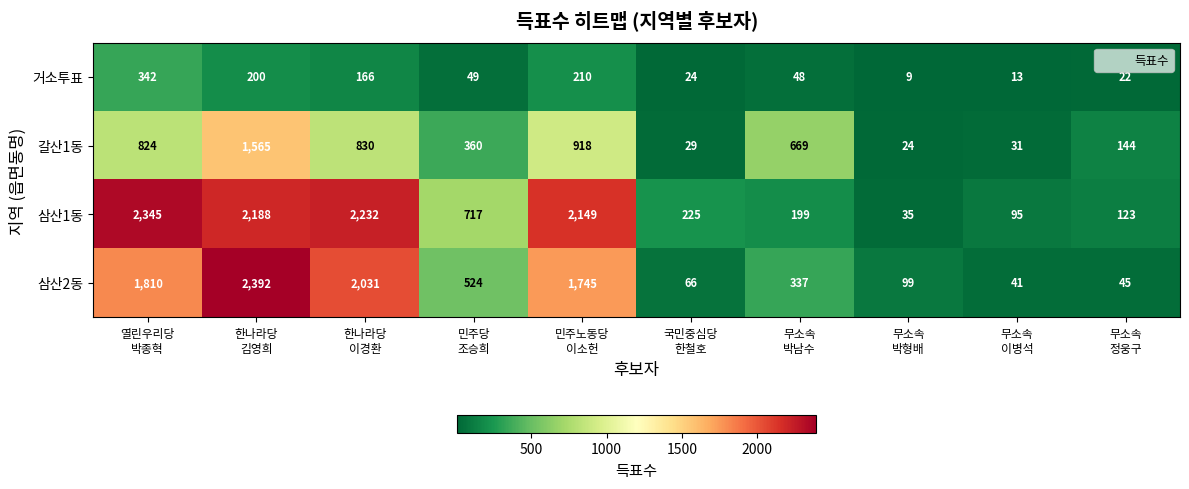

Which series has the widest spread of values?

삼산2동